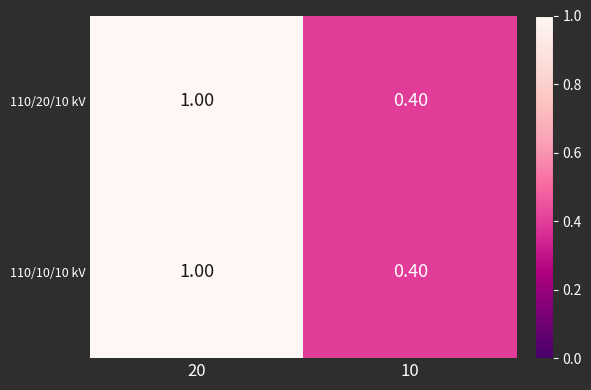

What is the difference between the maximum and minimum values in the 110/10/10 kV series?

0.6